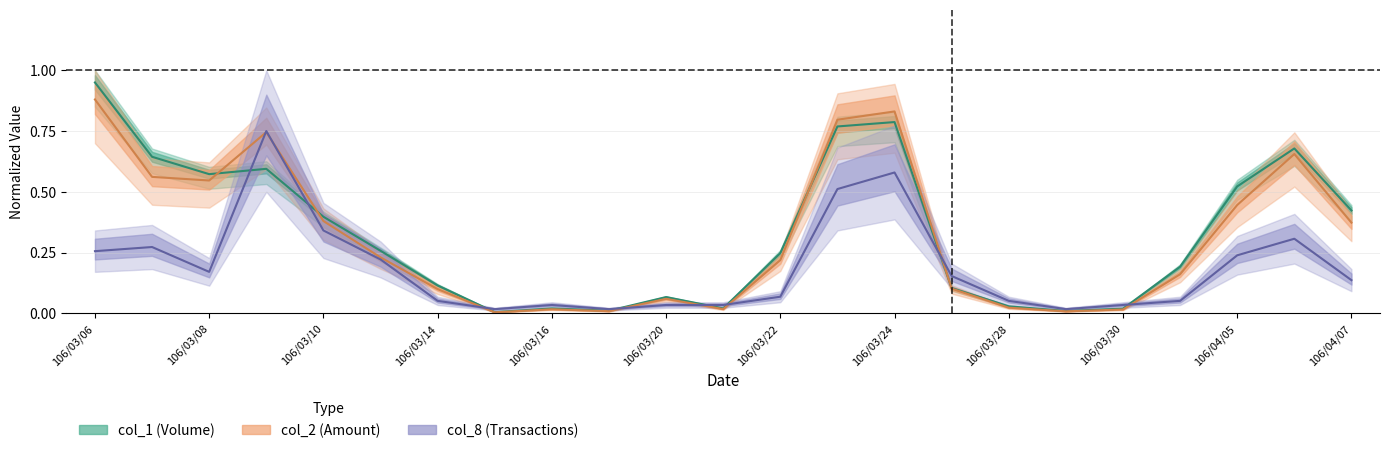

What is the sum of the col_8 values at 106/03/13 and 106/03/07?

0.5